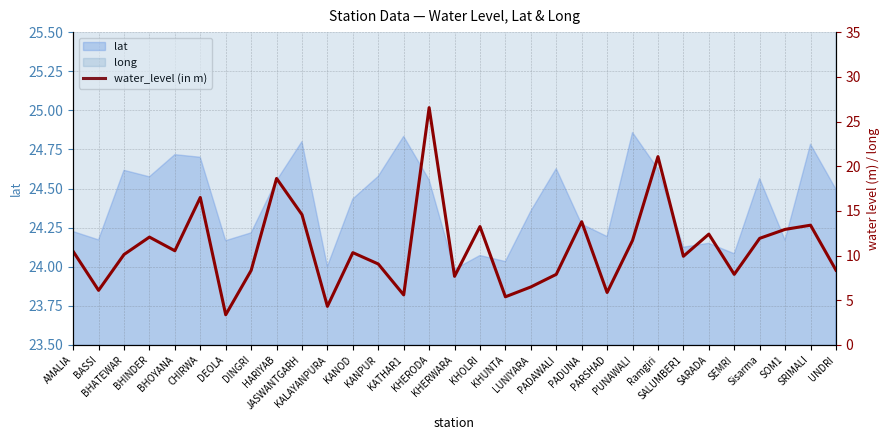

What is the greatest value displayed?

26.6